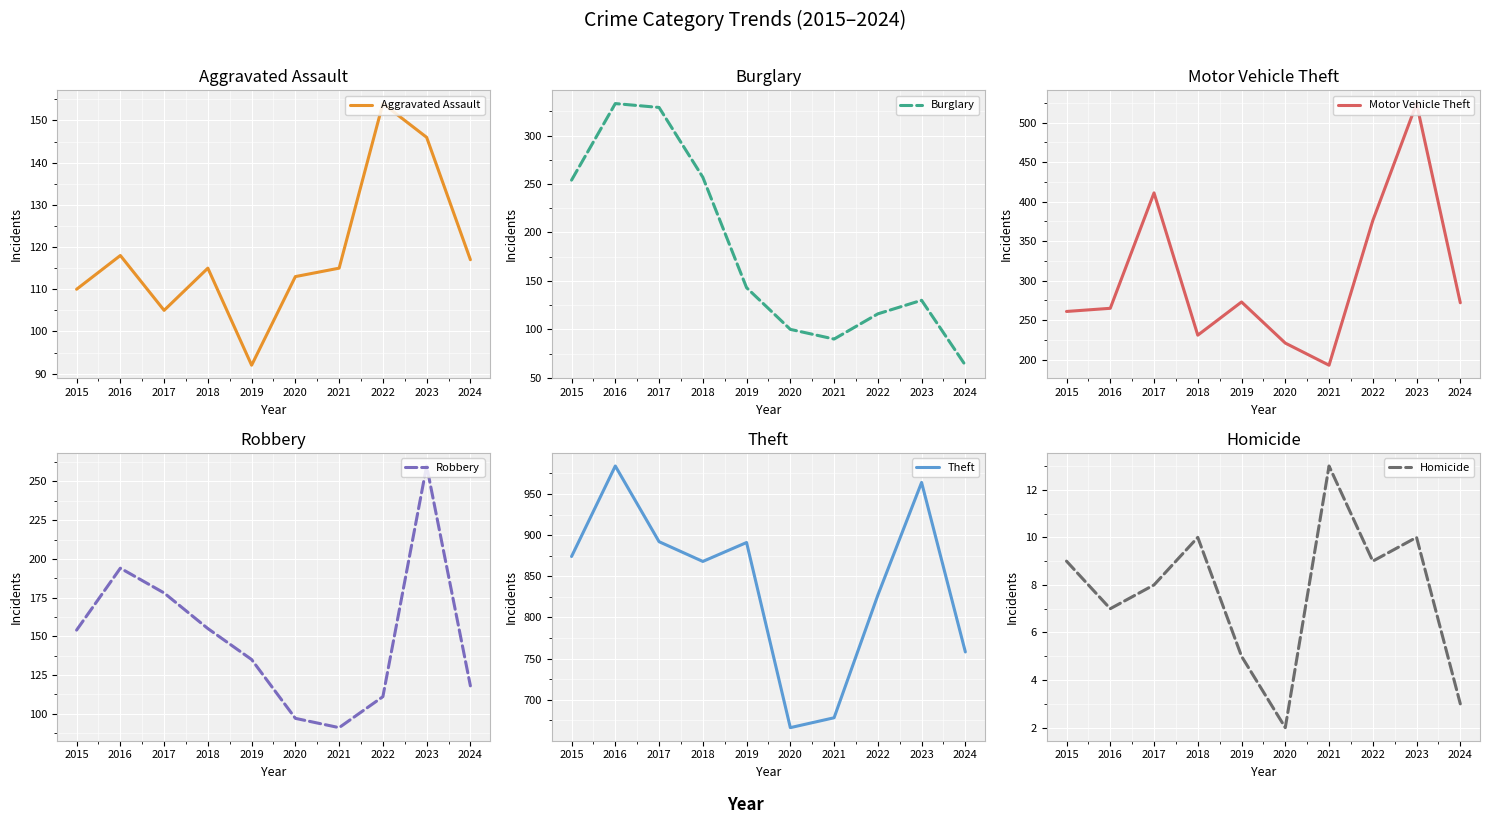

Is the value of Aggravated Assault at 2015 greater than the value of Burglary at 2019?

No